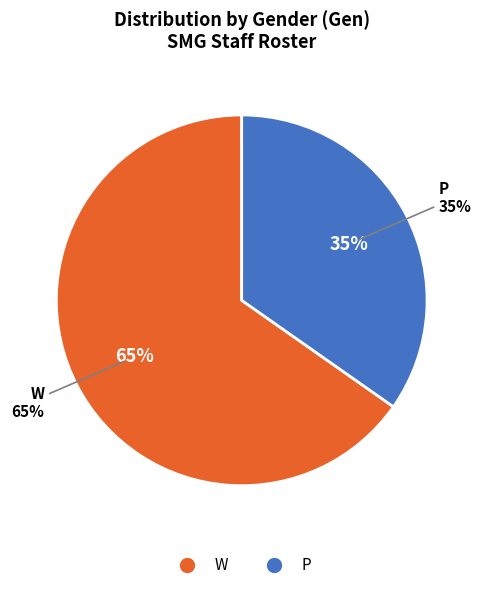

To the nearest percent, what is the average slice percentage?

50%